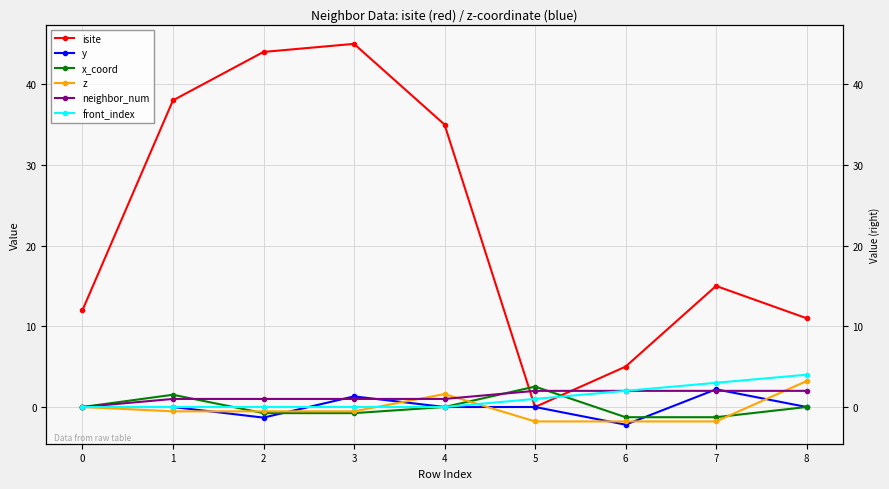

What is the spread (max minus min) of values at 6?

7.2